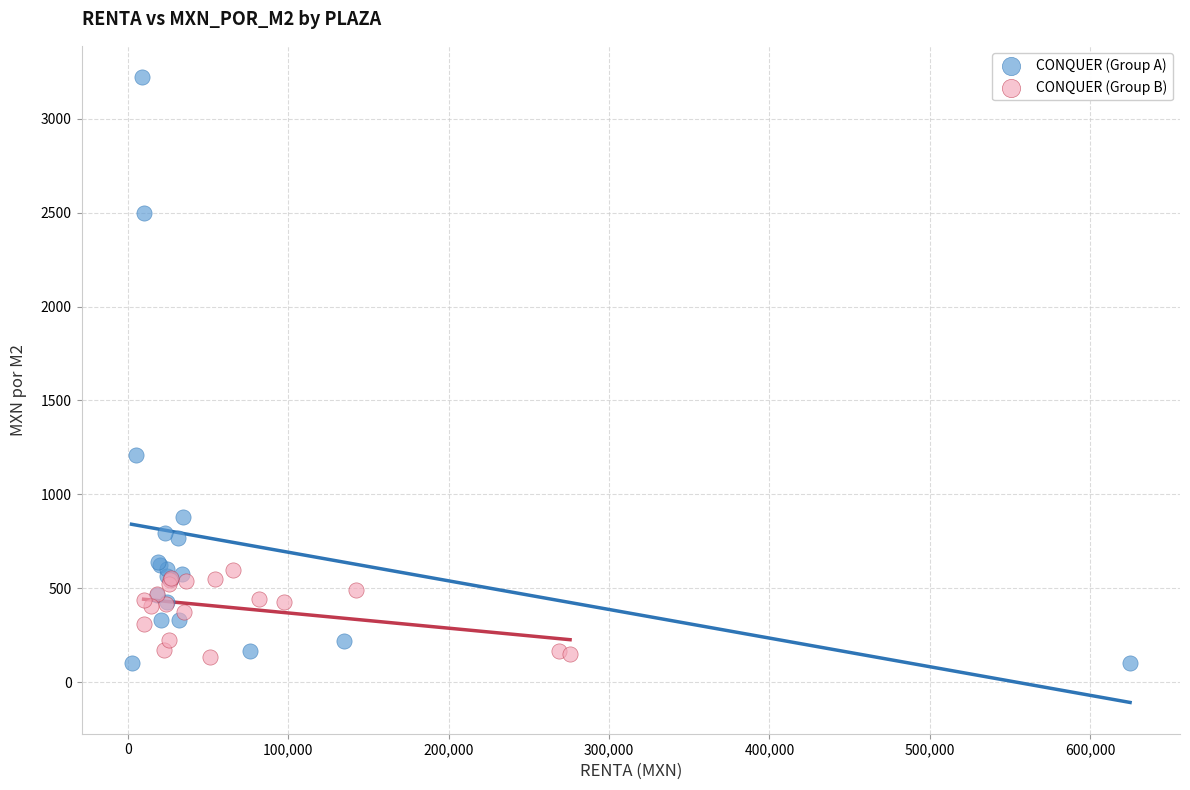

What are all the series names shown in the legend?

CONQUER (Group A), CONQUER (Group B)